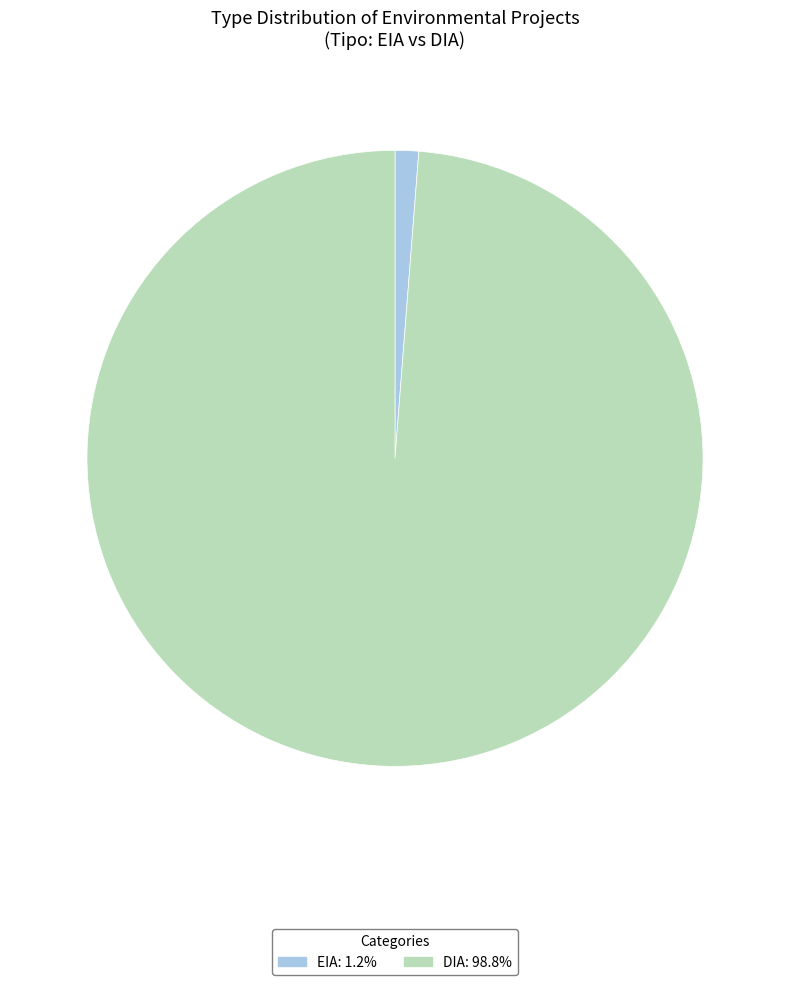

Count the number of slices in the pie.

2